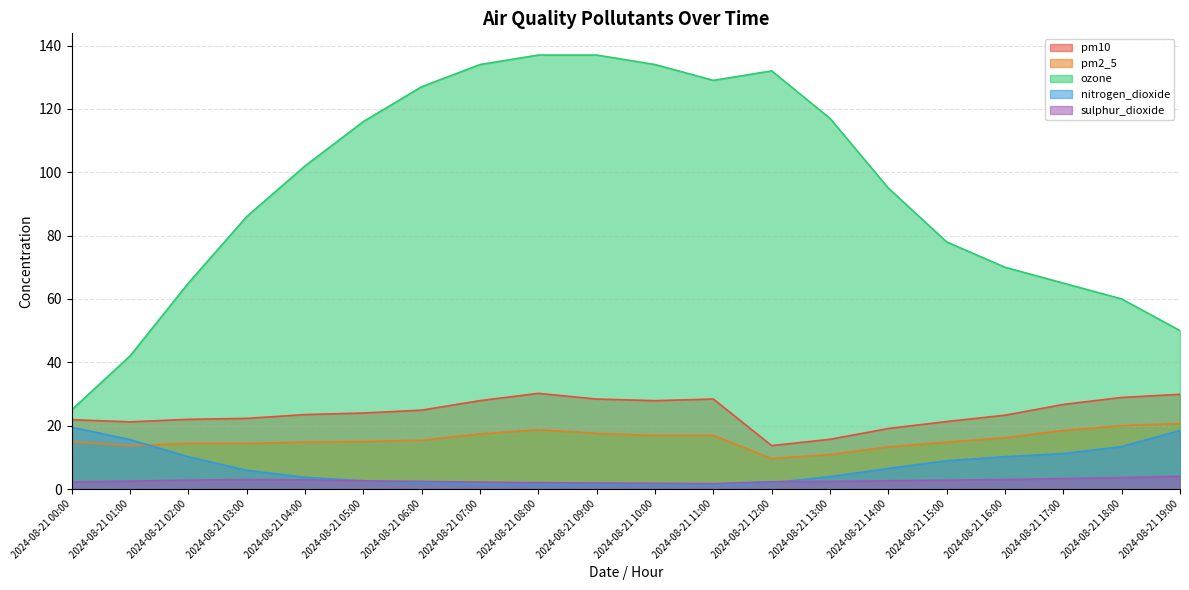

Reading right to left, transcribe all the data shown in this chart.

pm10: 29.9	28.9	26.7	23.3	21.3	19.1	15.7	13.7	28.4	27.9	28.4	30.2	27.9	24.9	24.0	23.5	22.3	22.0	21.2	21.9
pm2_5: 20.7	20.0	18.5	16.2	14.8	13.3	10.9	9.6	16.9	16.9	17.6	18.7	17.4	15.4	15.0	14.8	14.4	14.4	13.7	14.9
ozone: 50.0	60.0	65.0	70.0	78.0	95.0	117.0	132.0	129.0	134.0	137.0	137.0	134.0	127.0	116.0	102.0	86.0	65.0	42.0	25.0
nitrogen_dioxide: 18.5	13.4	11.2	10.2	8.9	6.5	3.9	2.0	1.1	1.1	1.3	1.3	1.4	1.9	2.6	3.7	5.9	10.2	15.6	19.5
sulphur_dioxide: 4.0	3.6	3.3	3.0	2.8	2.6	2.4	2.3	1.7	1.8	1.9	2.0	2.2	2.4	2.6	2.9	3.0	2.8	2.5	2.2